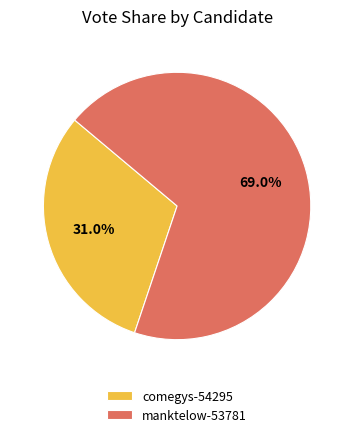

To the nearest percent, what is the difference between the manktelow-53781 and comegys-54295 slice percentages?

38%